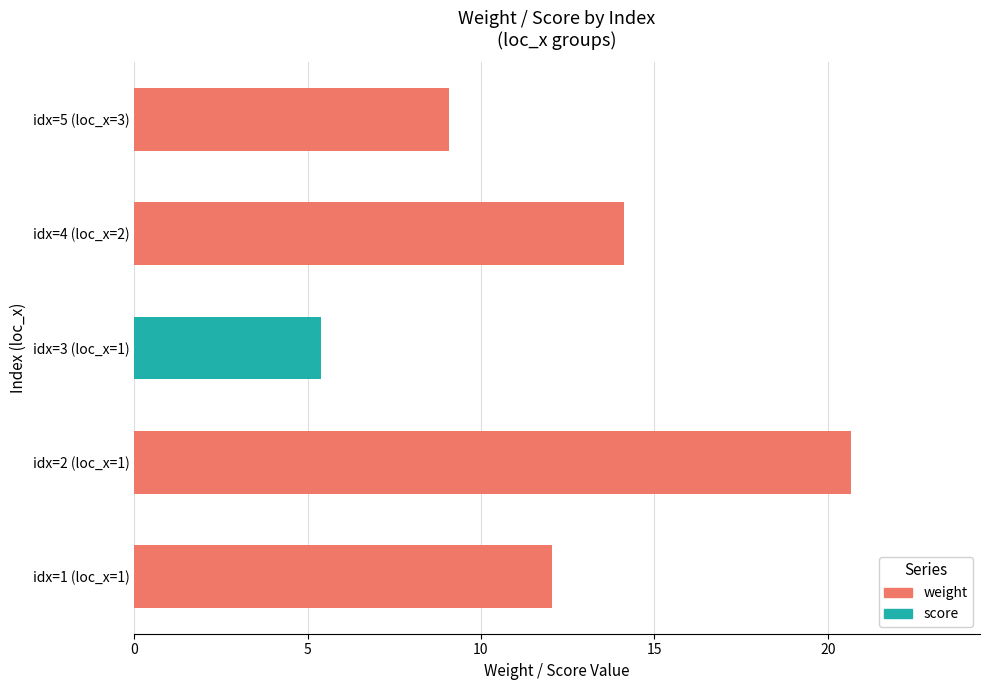

Which label corresponds to the largest value in the chart?

idx=2 (loc_x=1)